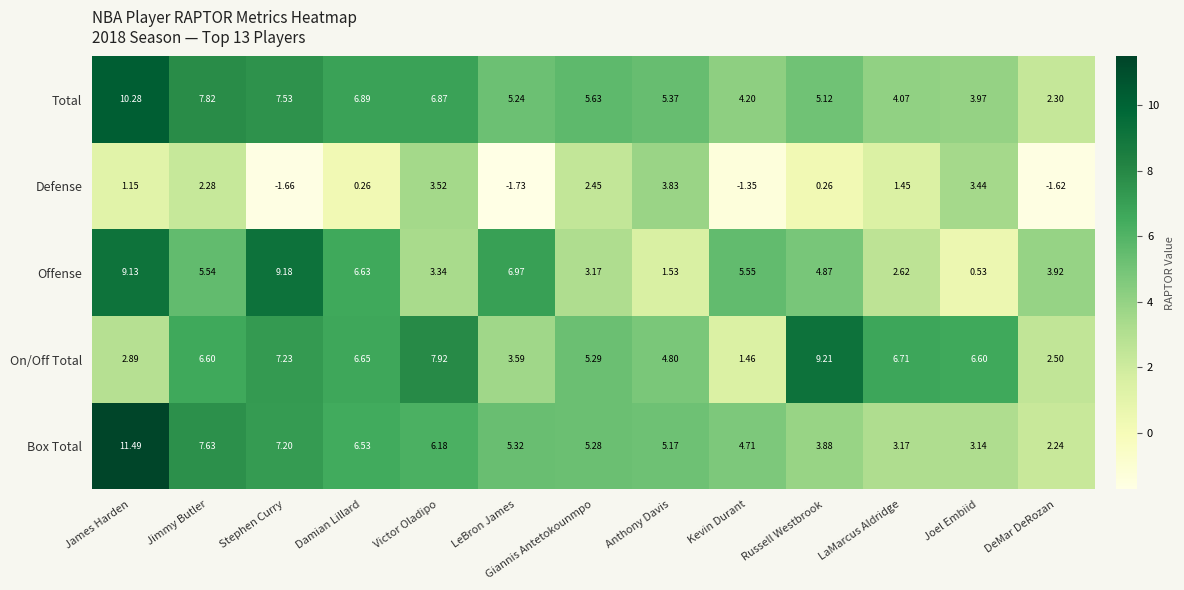

Count the number of categories in the chart.

13